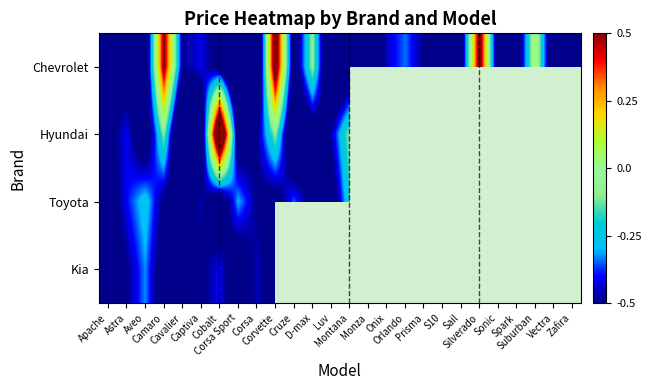

At how many categories does at least one series exceed 0?

5